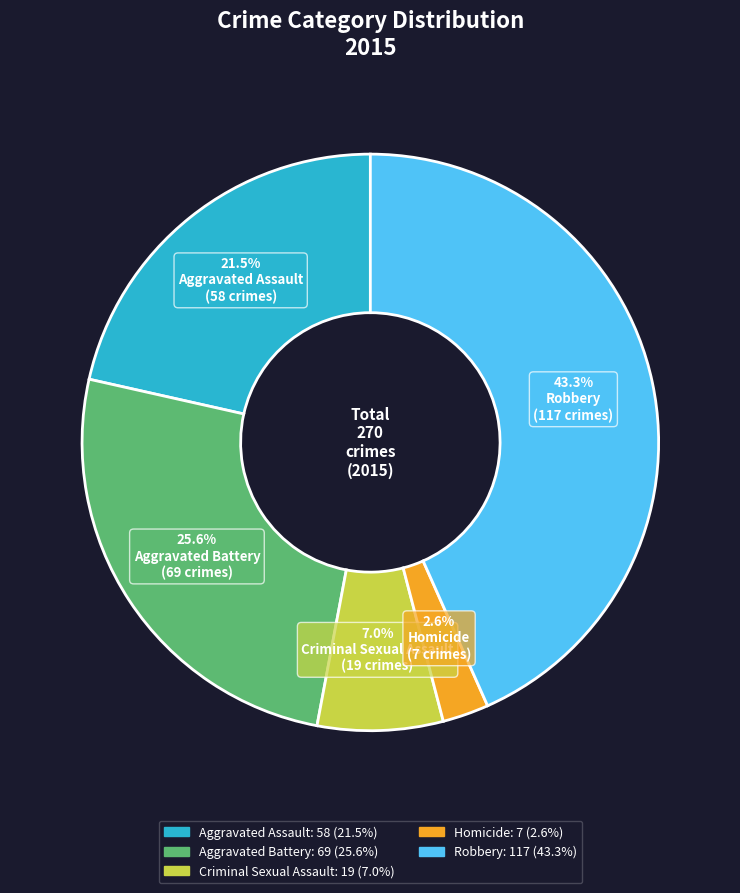

Does Homicide represent more than half of the total?

No